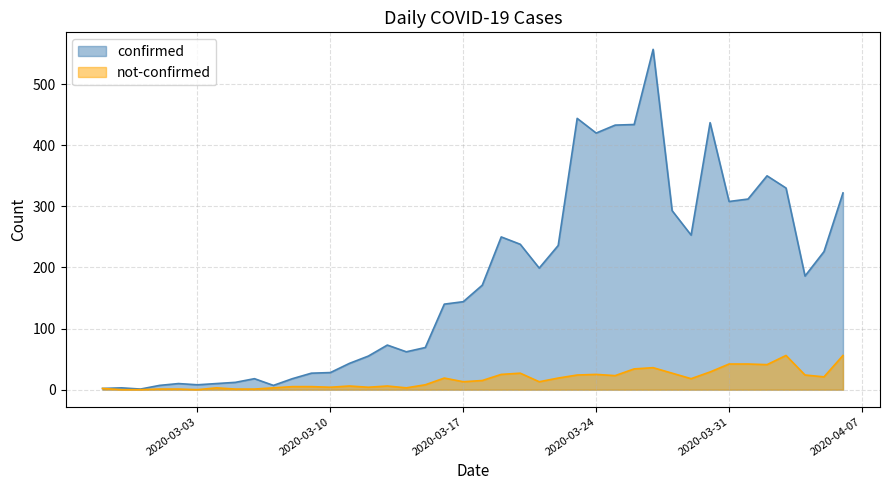

Where is the first local minimum for confirmed?

2020-02-29